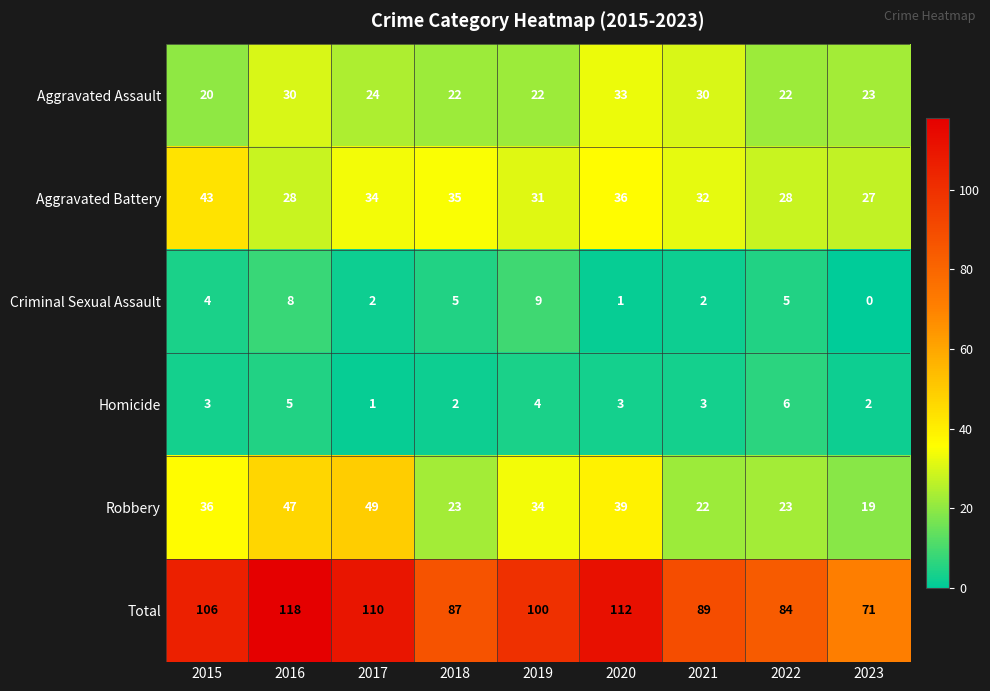

Which series has the largest range (max minus min)?

Total